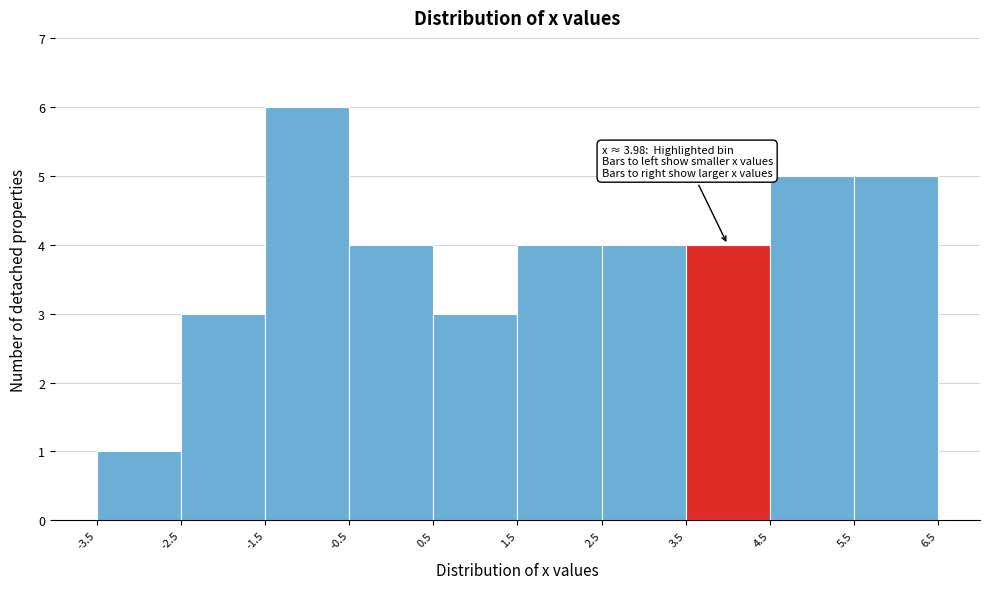

Over which range of the x-axis is the bar tallest?

-1.5 to -0.5